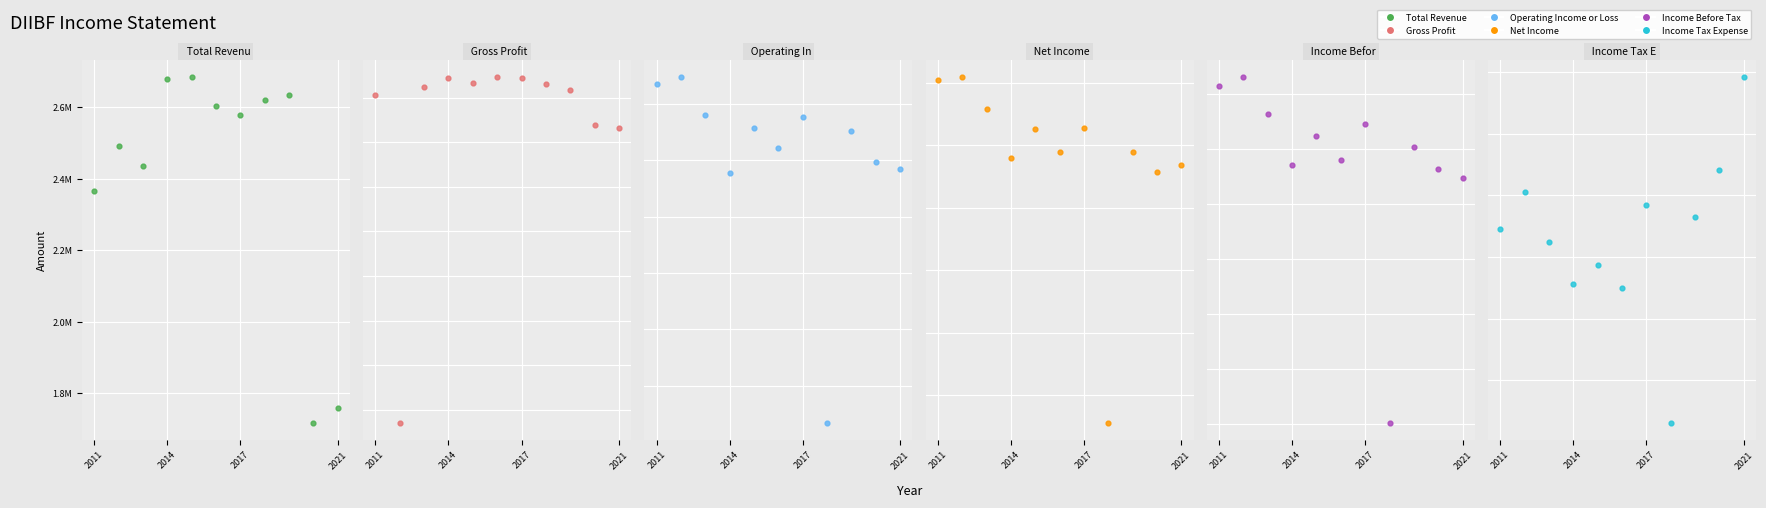

Which series contains the highest Y value?

Total Revenue